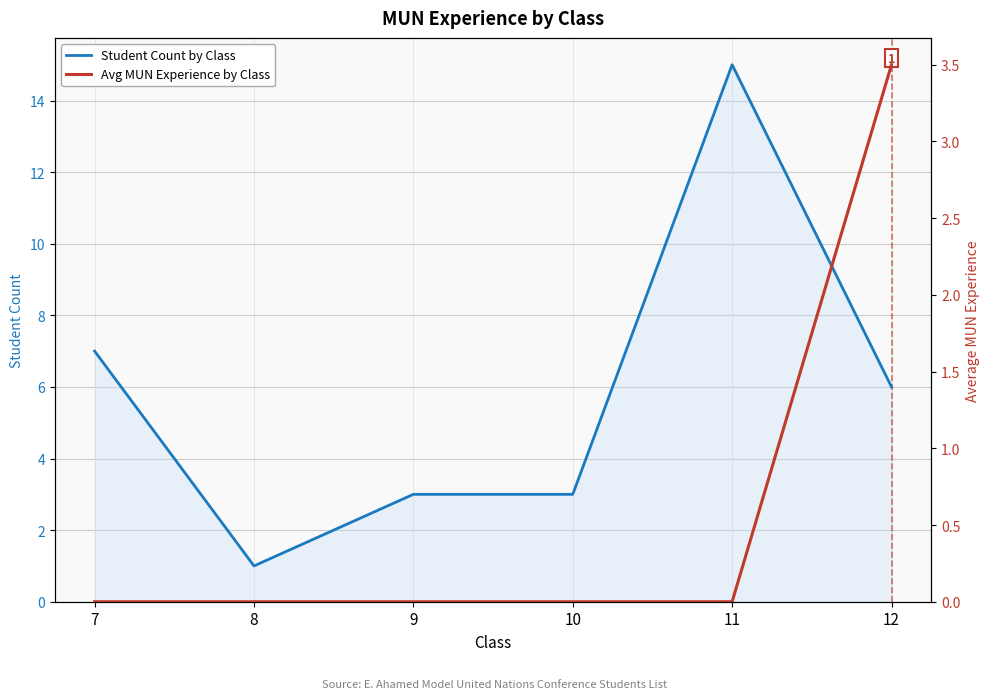

Which category has the lowest value in the Student Count by Class series?

8